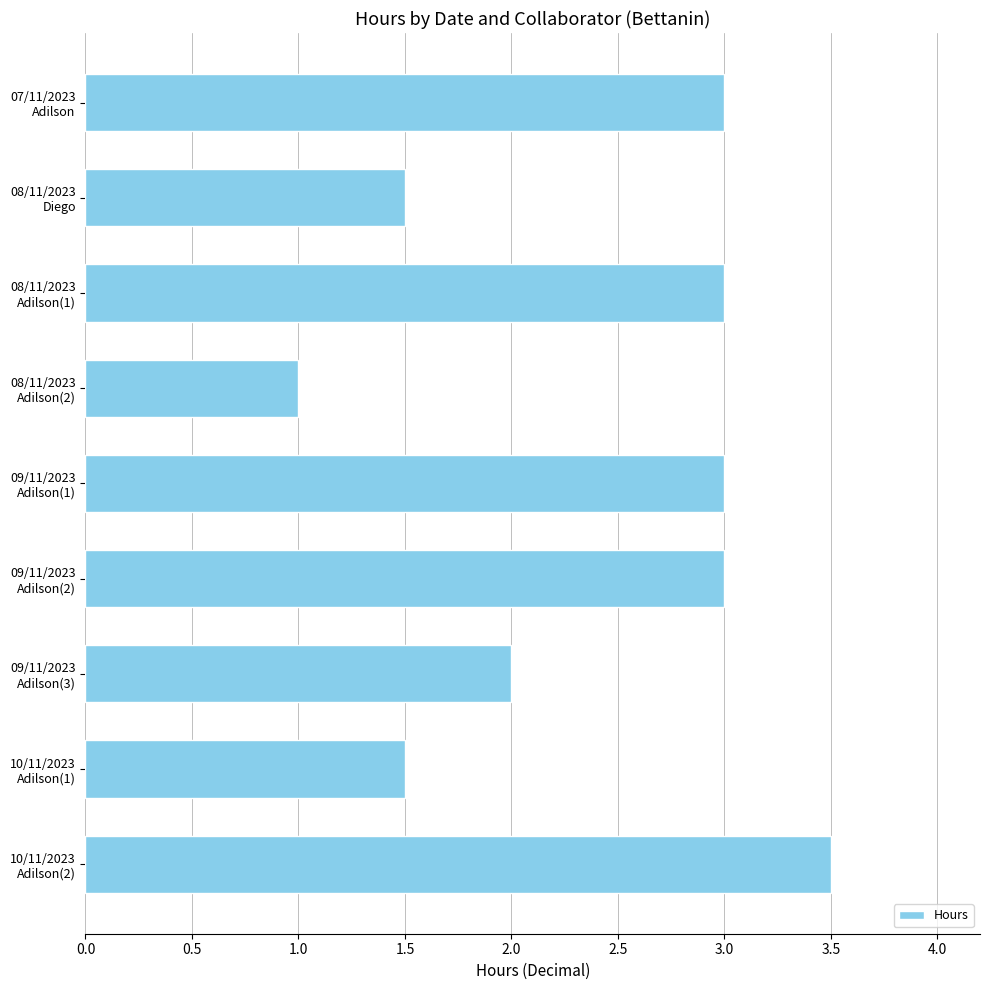

What is the value of the 1st bar from the top?

3.0